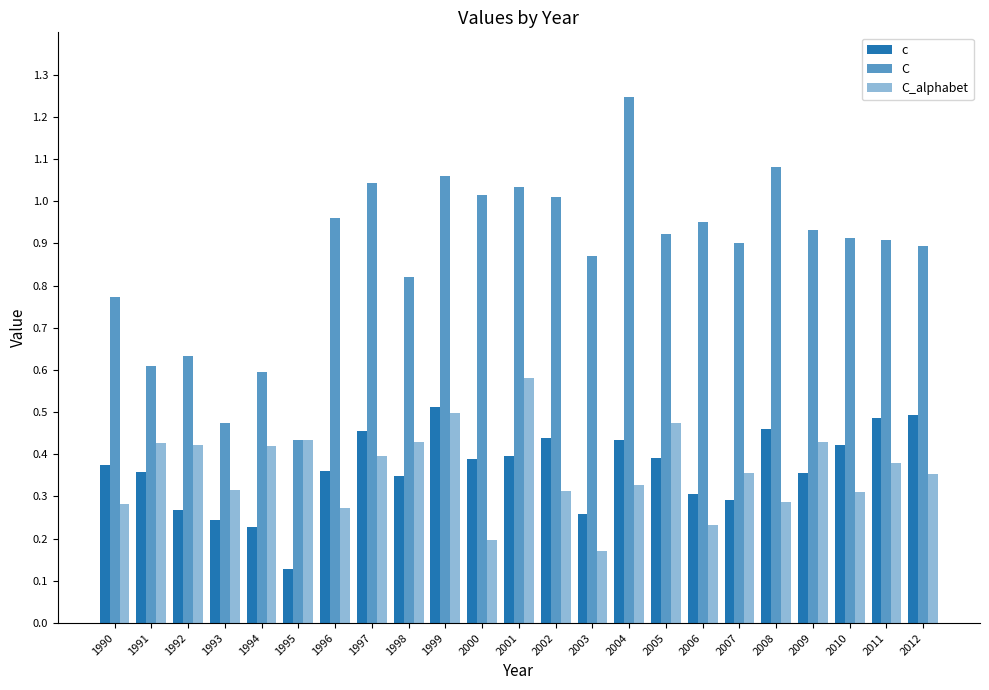

The value of C at 1996 is 1.0. True or false?

True